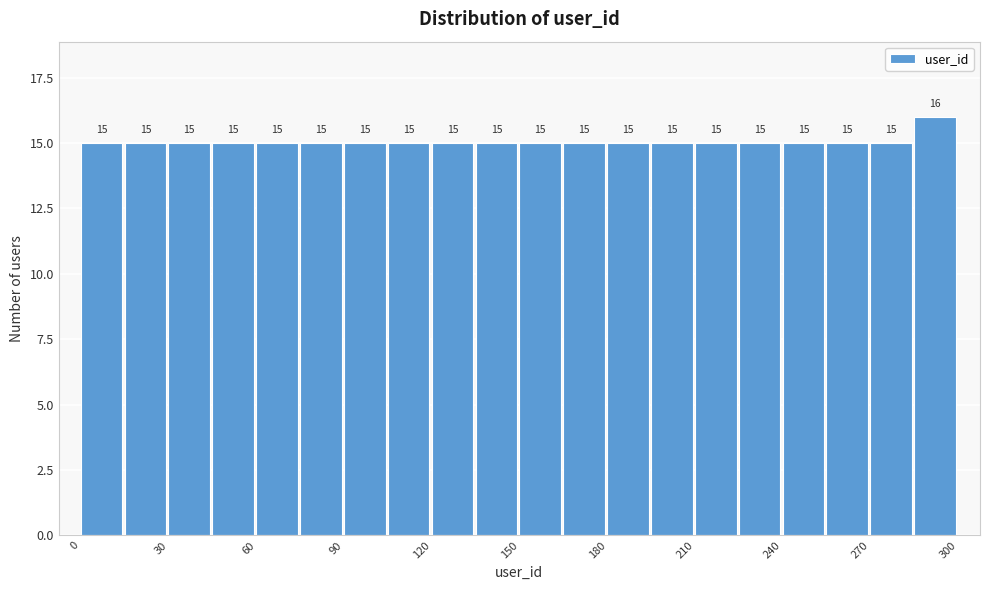

Around what value on the x-axis is the tallest bar? Give the approximate position of its centre, as read against the axis.

290